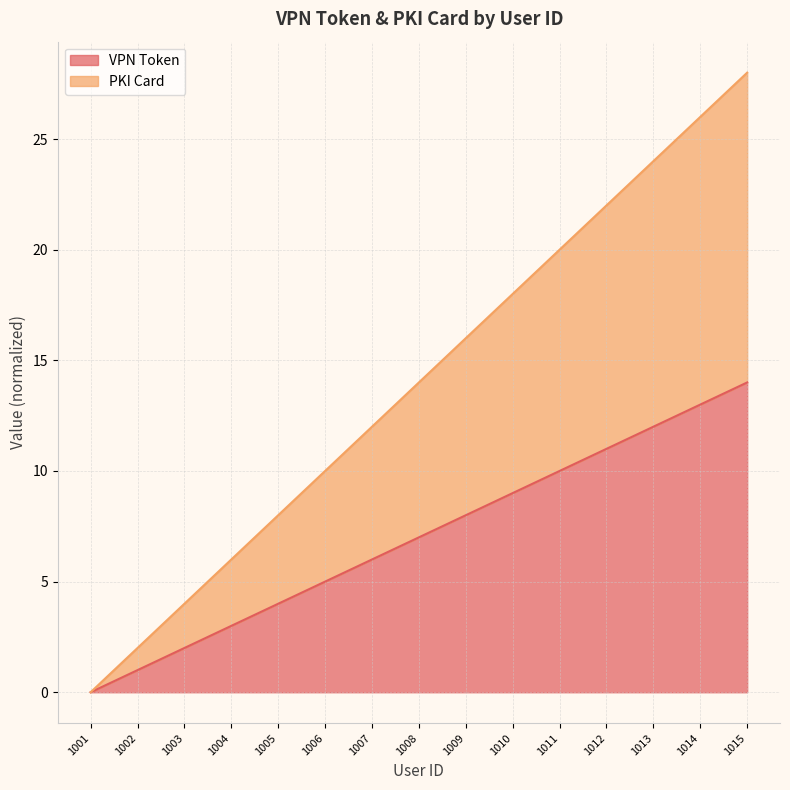

What are all the series names shown in the legend?

VPN Token, PKI Card